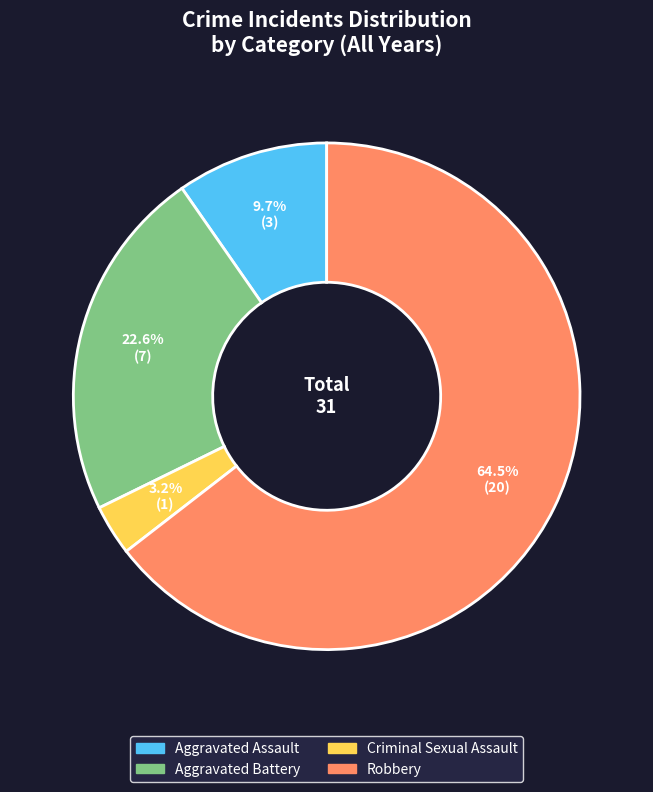

Does any single category account for the majority?

Yes